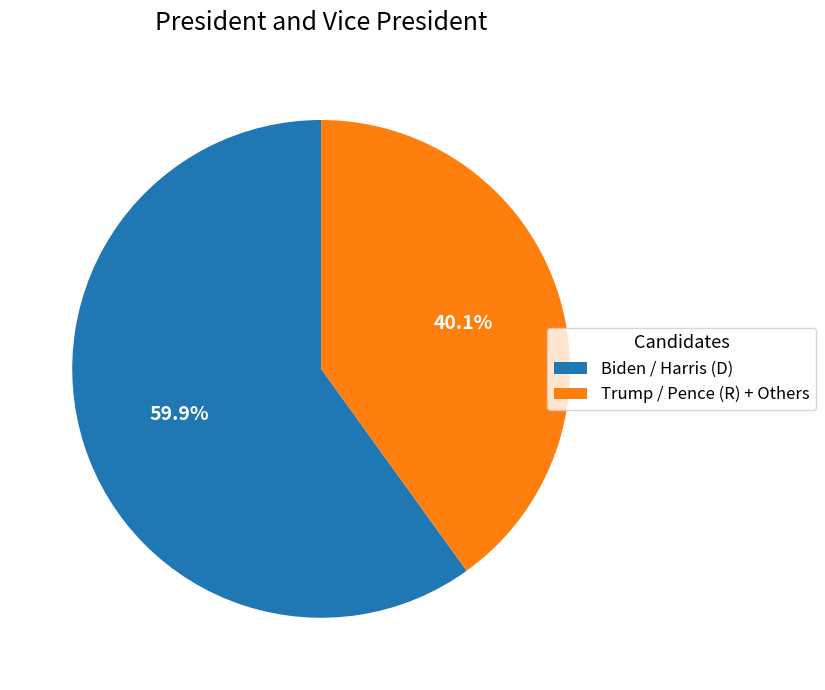

Which has a higher value, Trump / Pence (R) + Others or Biden / Harris (D)?

Biden / Harris (D)